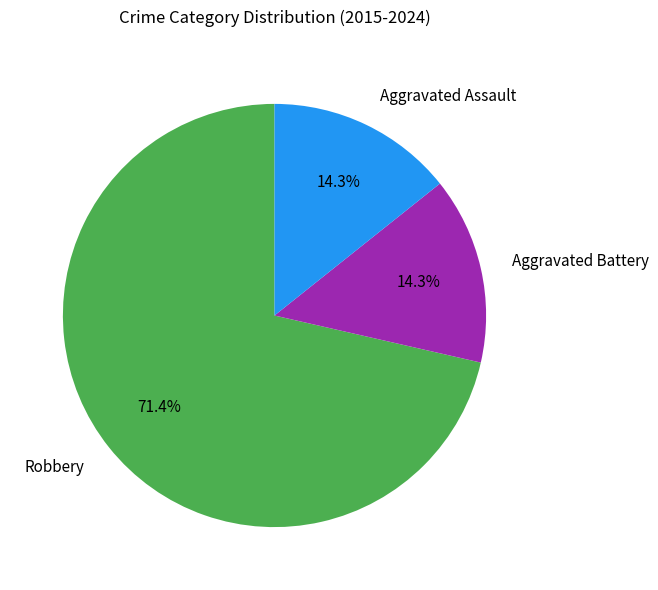

Approximately how many times larger is the value at Aggravated Assault compared to Robbery?

0.2